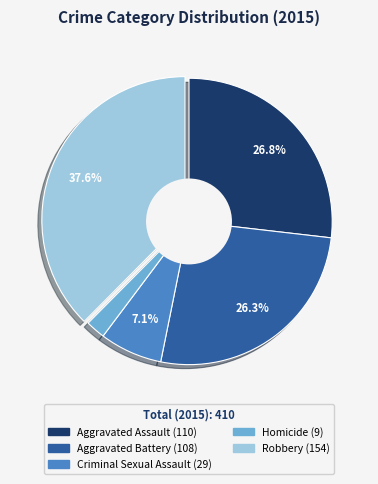

Which category has the biggest portion of the pie?

Robbery